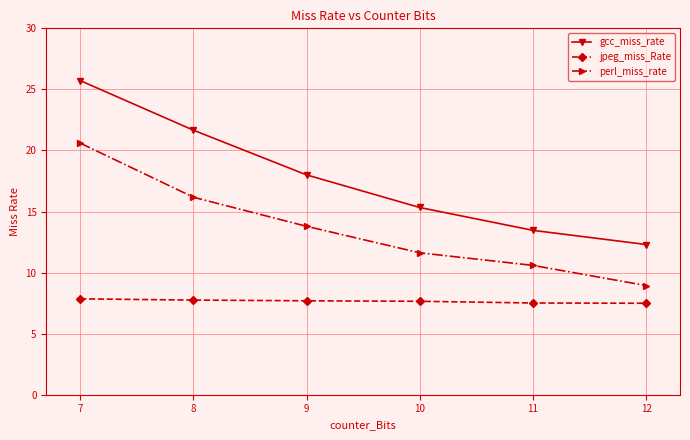

True or false: perl_miss_rate and gcc_miss_rate intersect in this chart.

False